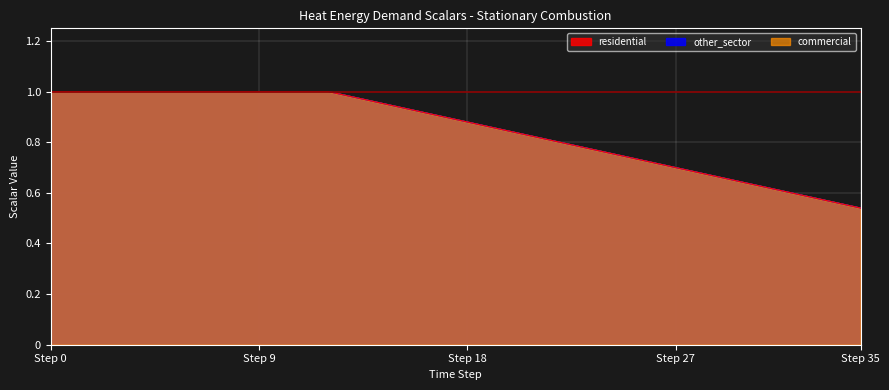

What is the average value of the other_sector series?

0.8